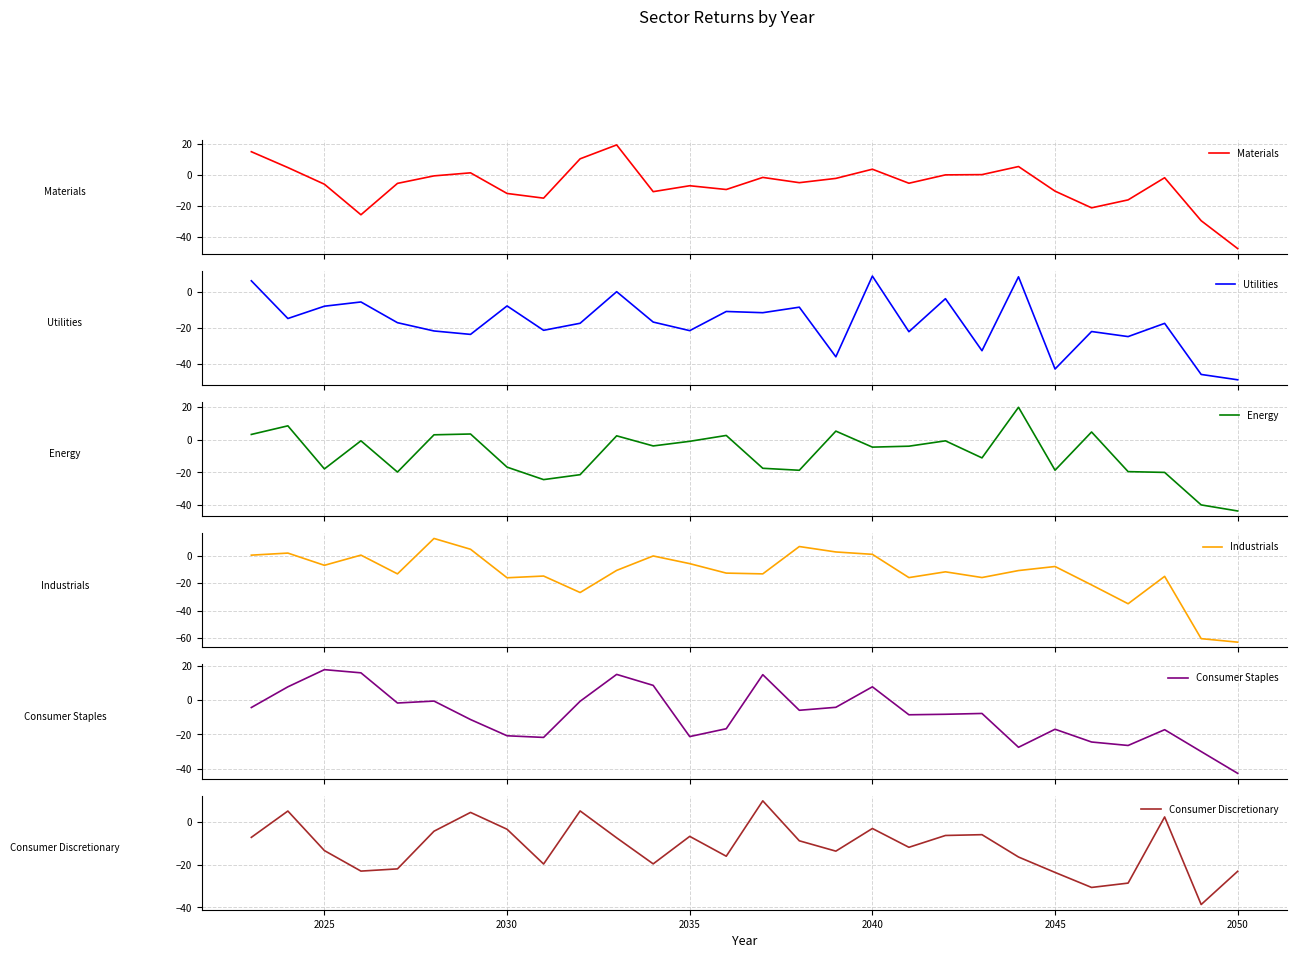

Which series has the largest range (max minus min)?

Industrials